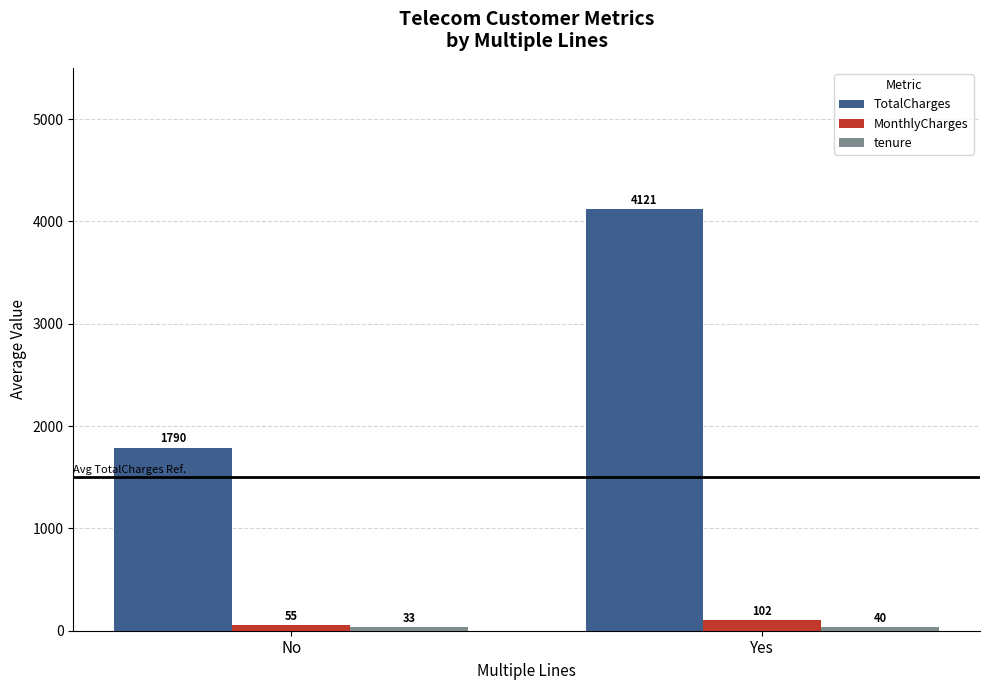

List the labels in order of TotalCharges value, smallest first.

No, Yes